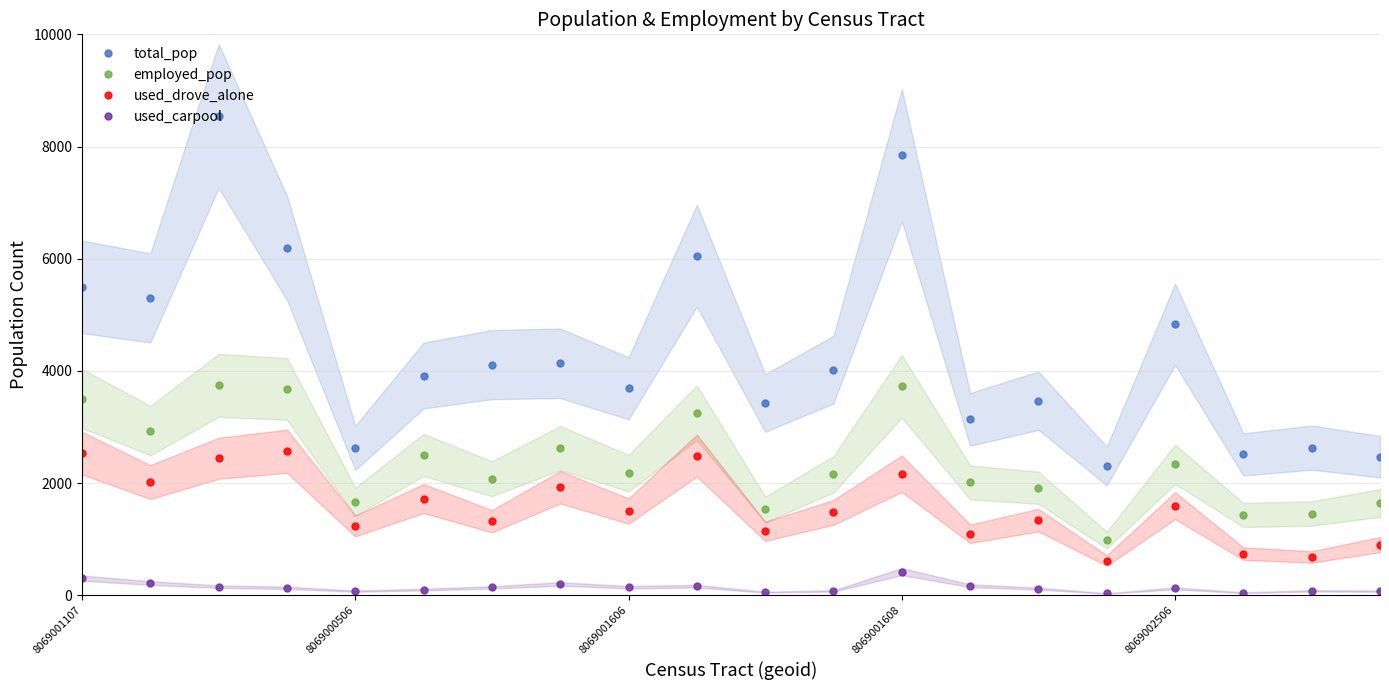

What is the total value across all series at 19?

5094